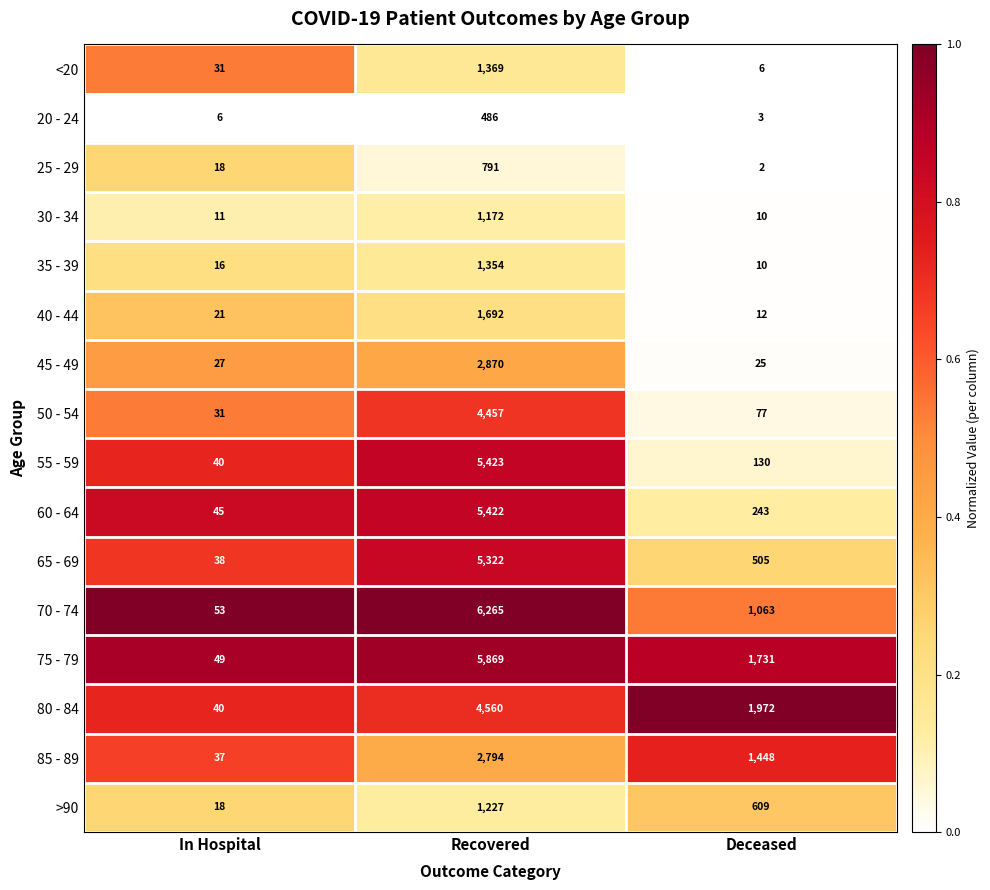

What is the difference between the maximum and minimum values in the 45 - 49 series?

2845